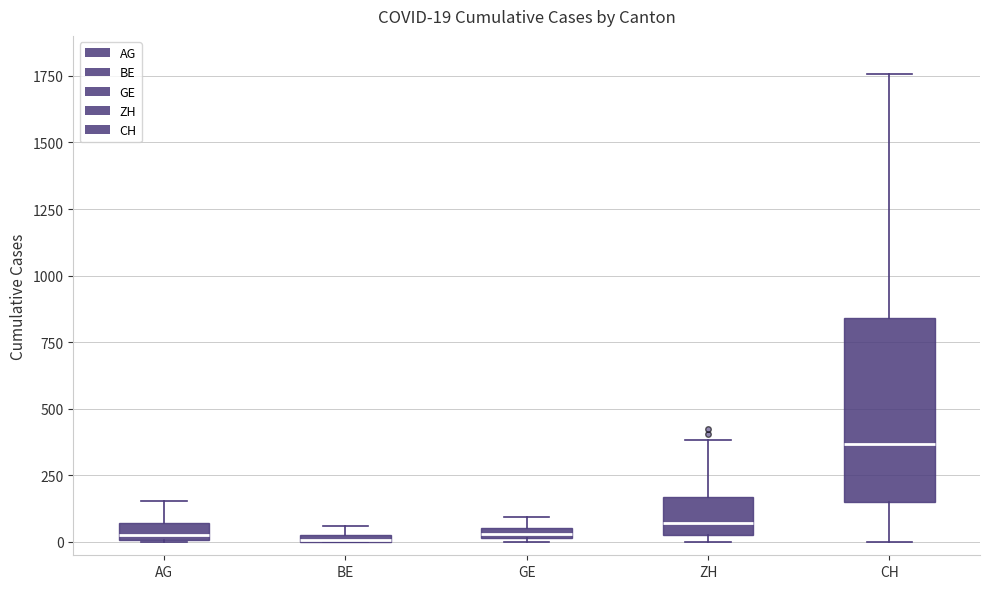

Comparing the boxes themselves (not the whiskers), which one is the tallest?

CH